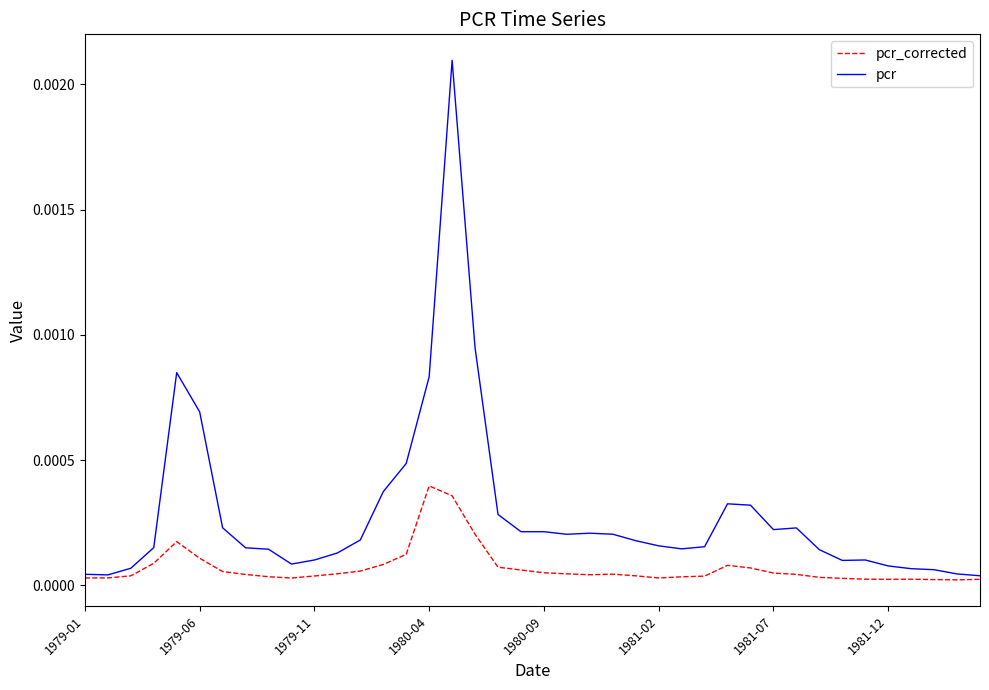

Which series has the largest total across all categories?

pcr